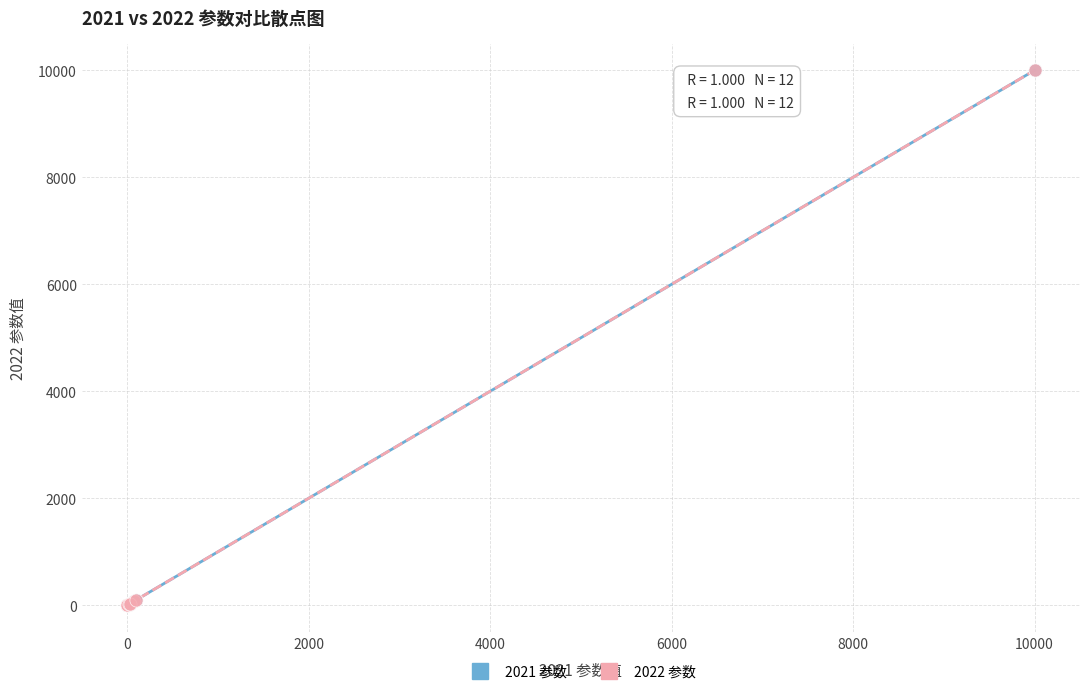

Which series has the largest Y range (max minus min)?

2021 参数